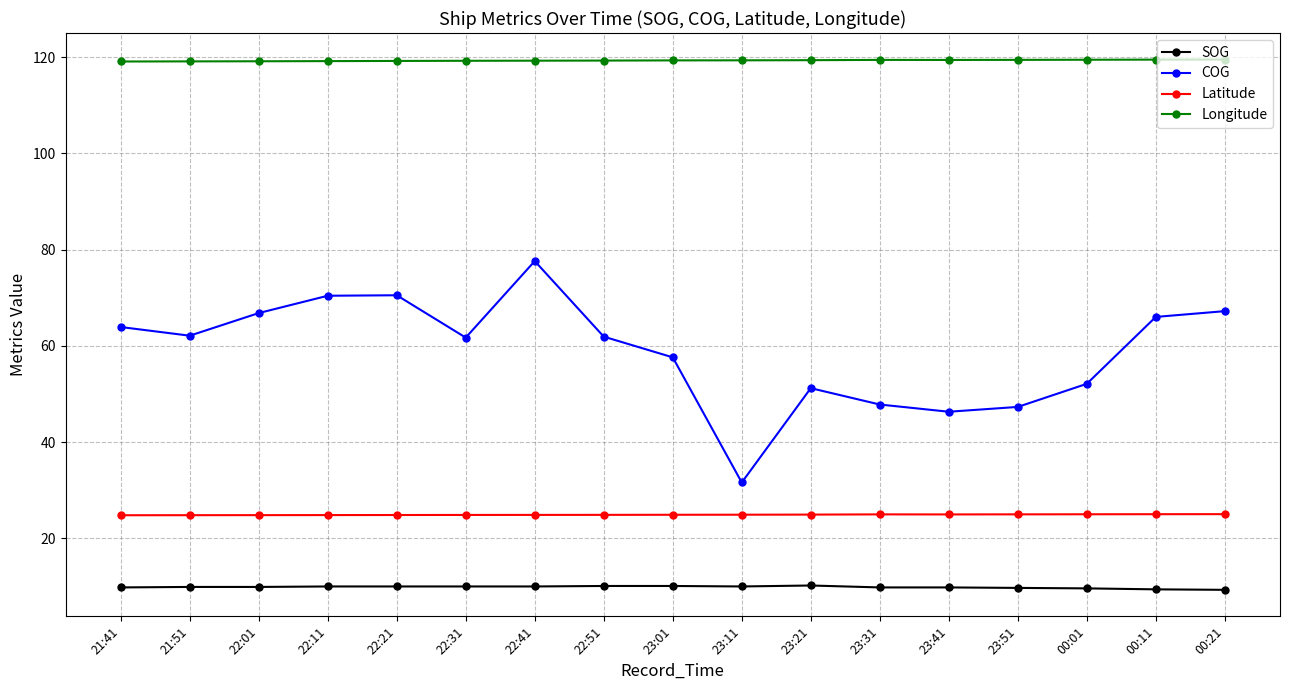

What is the spread (max minus min) of values at 23:11?

109.3